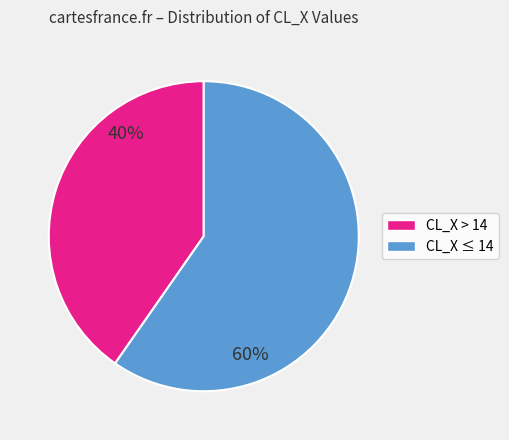

How many segments does this pie chart have?

2